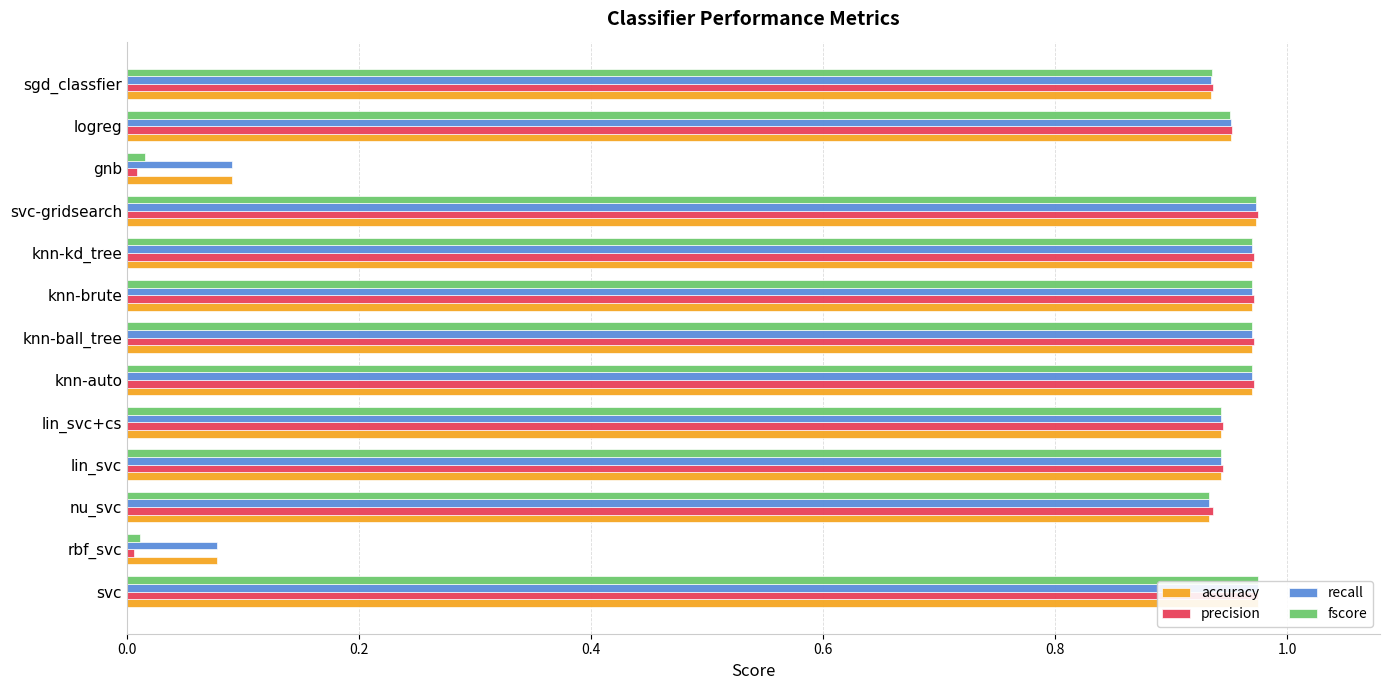

Reading left to right, what are all the values shown in this chart?

accuracy: 1.0	0.1	0.9	0.9	0.9	1.0	1.0	1.0	1.0	1.0	0.1	1.0	0.9
precision: 1.0	0.0	0.9	0.9	0.9	1.0	1.0	1.0	1.0	1.0	0.0	1.0	0.9
recall: 1.0	0.1	0.9	0.9	0.9	1.0	1.0	1.0	1.0	1.0	0.1	1.0	0.9
fscore: 1.0	0.0	0.9	0.9	0.9	1.0	1.0	1.0	1.0	1.0	0.0	1.0	0.9